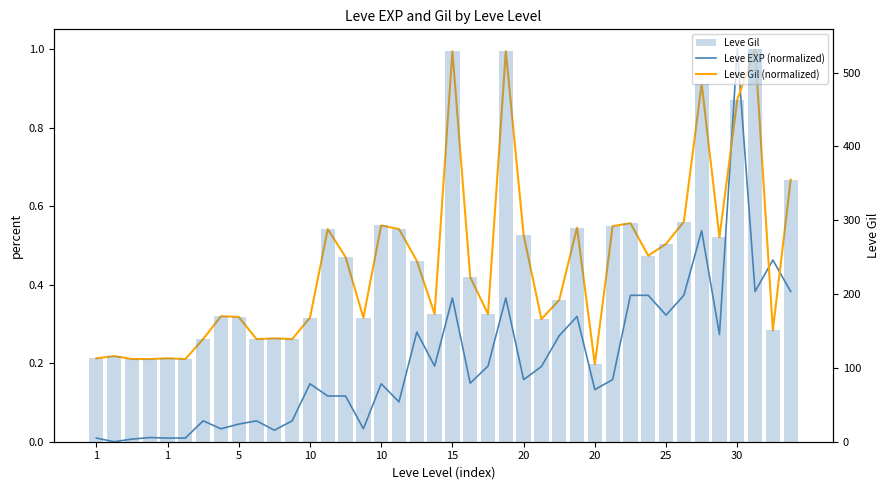

Which series has the largest range (max minus min)?

Leve Gil